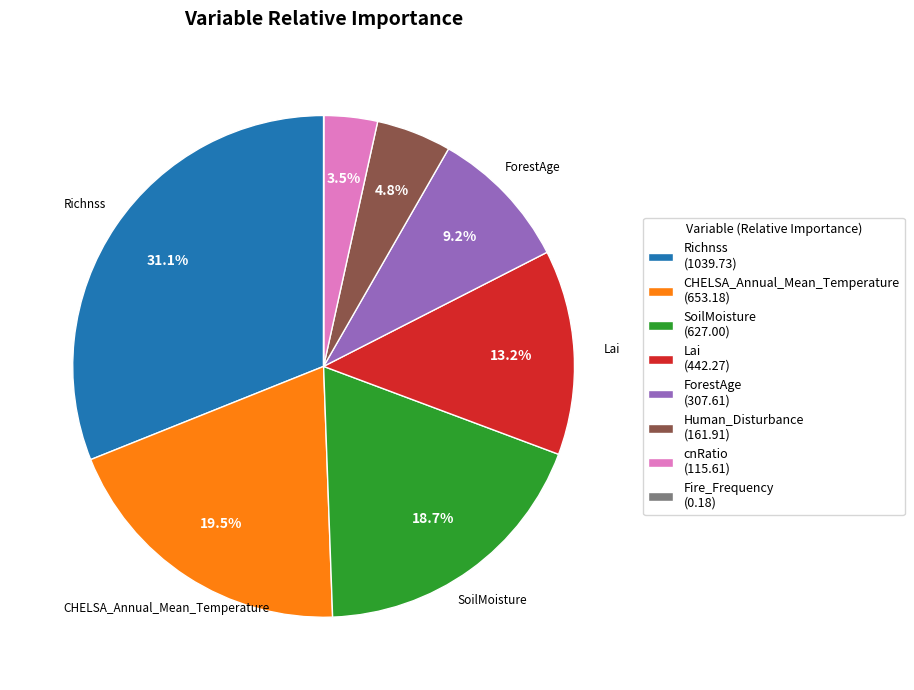

True or false: Human_Disturbance accounts for 5% of the total.

True